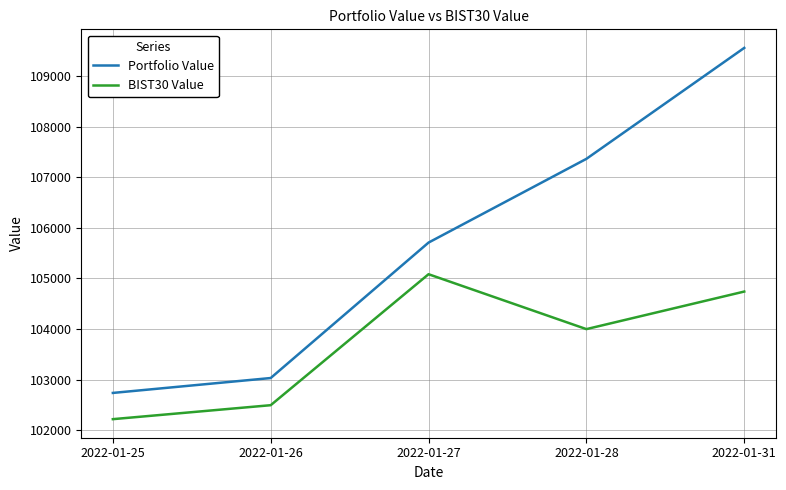

The value of BIST30 Value at 2022-01-26 is 102496.6. True or false?

True